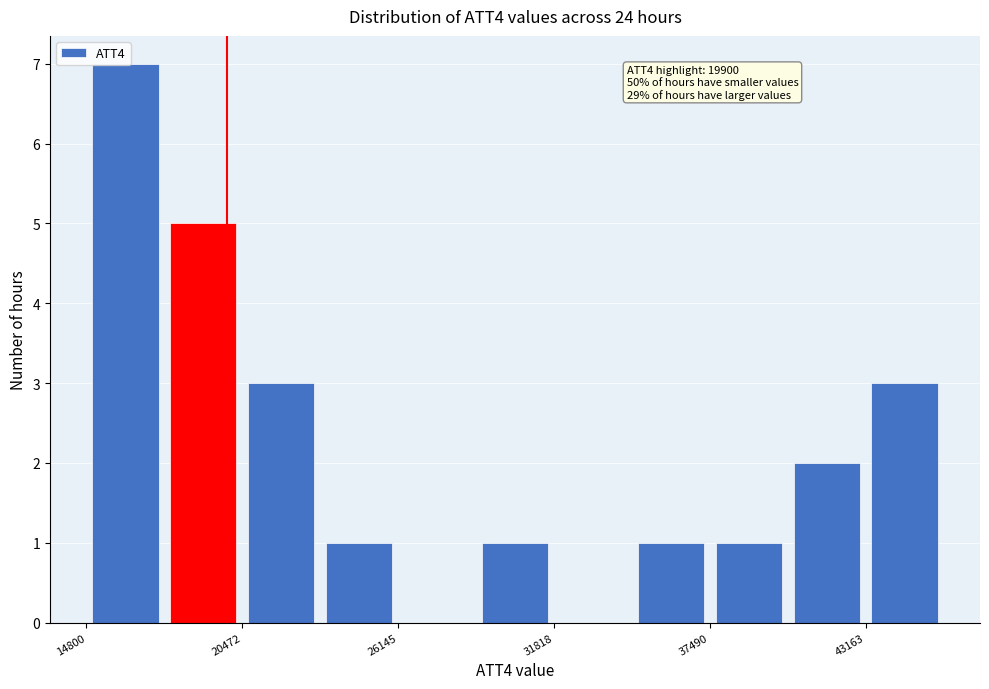

Read against the x-axis, roughly where is the centre of the tallest bar?

16000